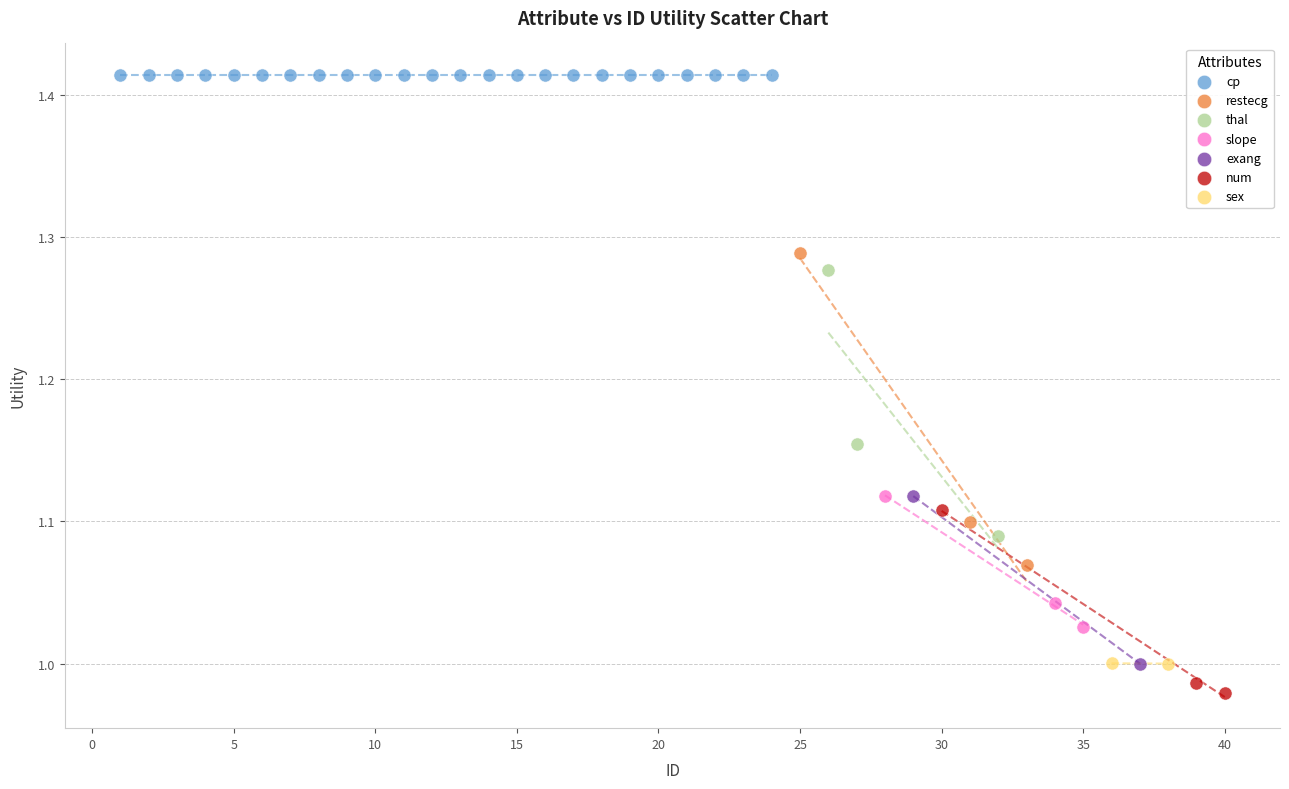

Which series reaches the minimum Y coordinate?

num